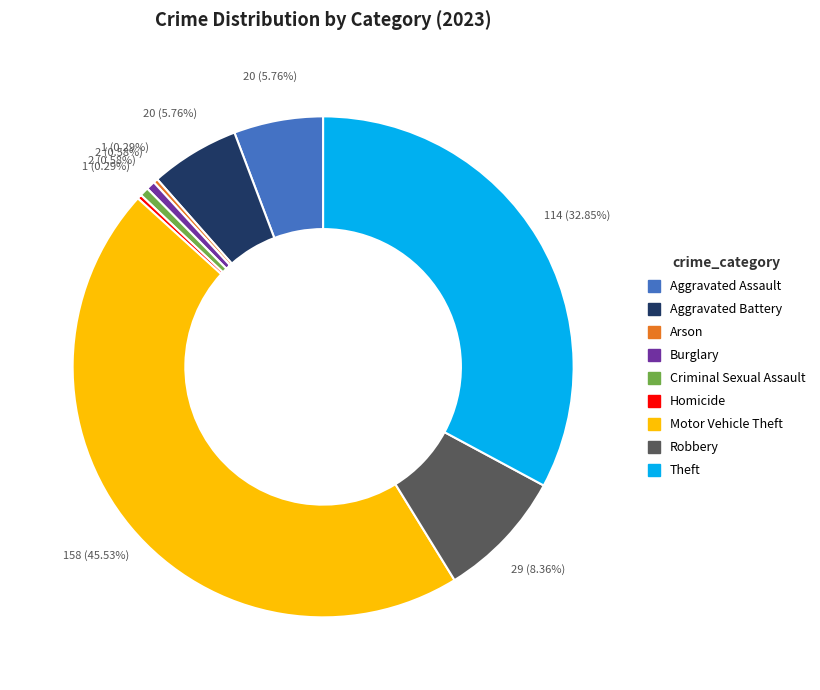

To the nearest percent, what is the difference between the largest and smallest slice percentages?

45%